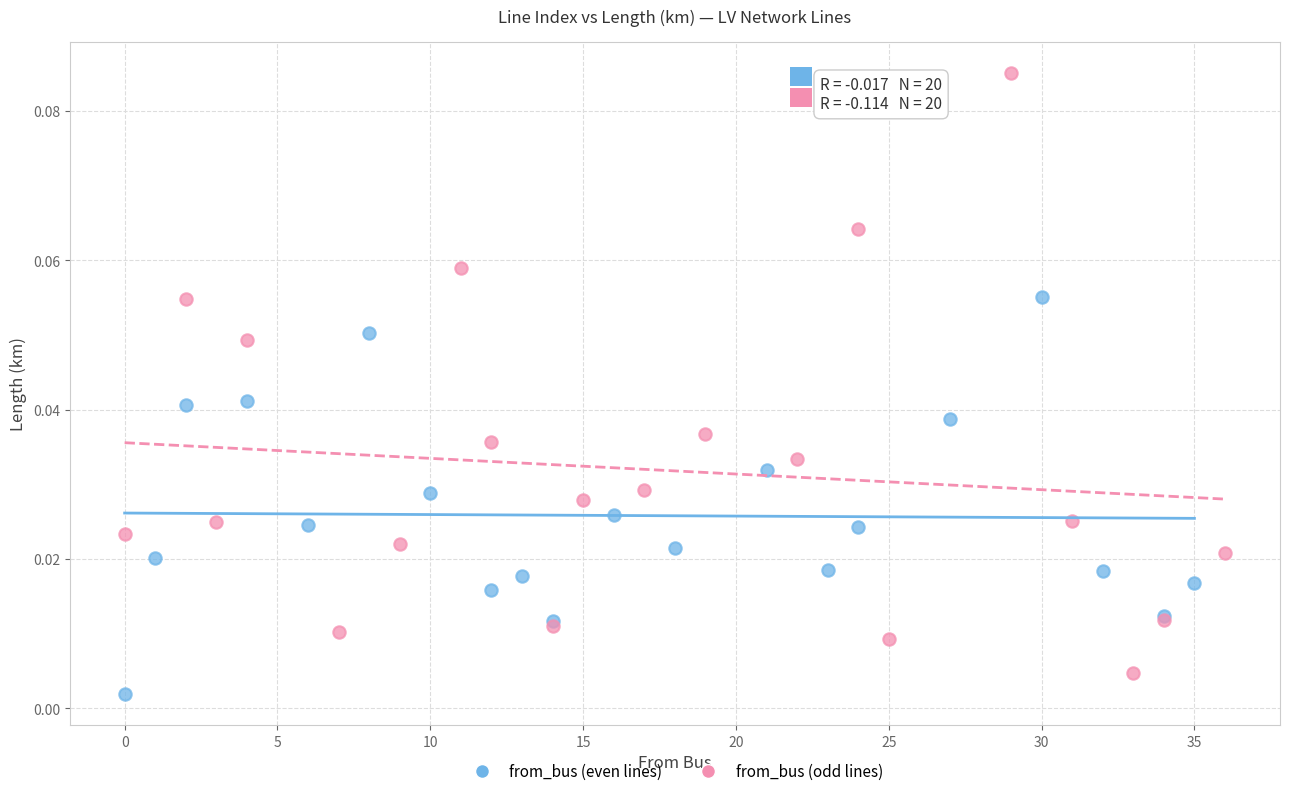

What are all the series names shown in the legend?

from_bus (even lines), from_bus (odd lines)